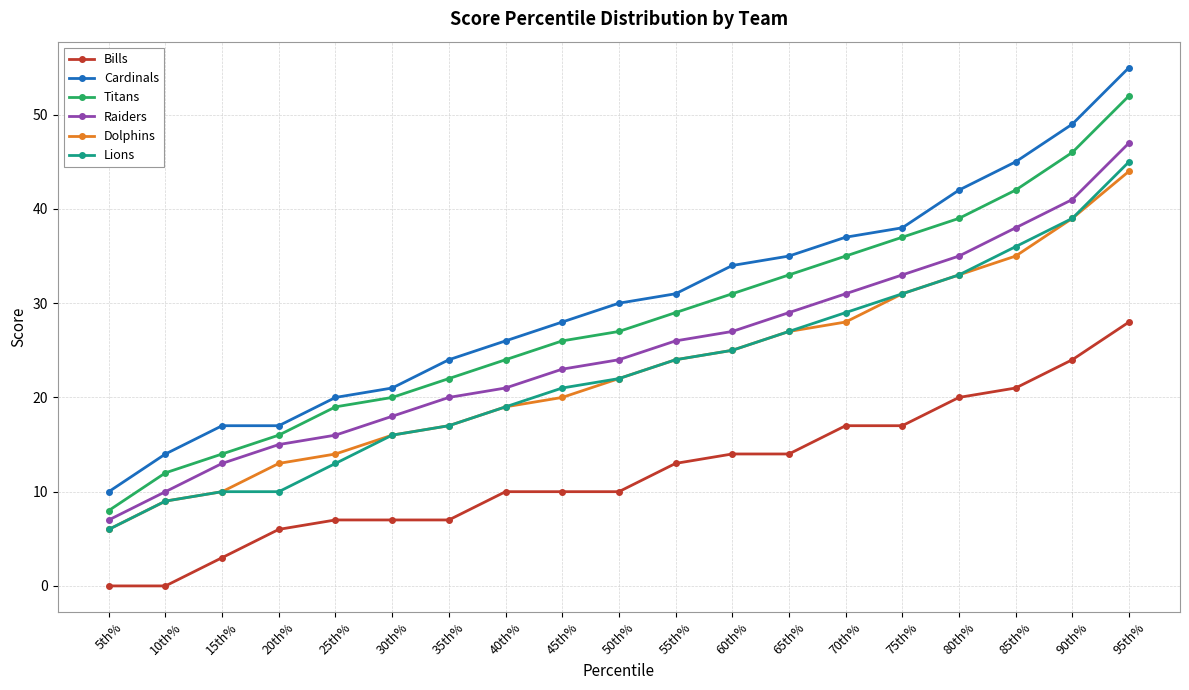

True or false: Dolphins has a value of 20 at 45th%.

True